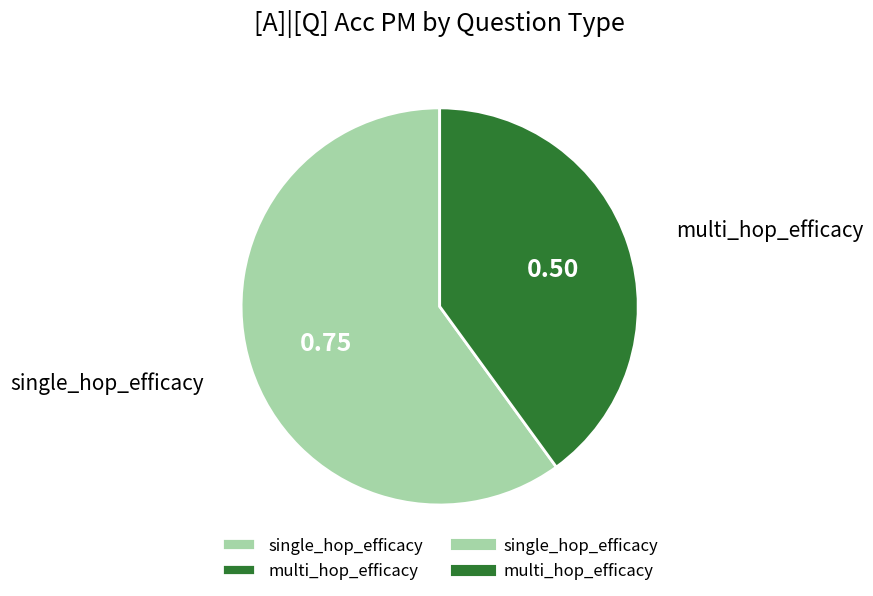

Rank the categories by value from highest to lowest.

single_hop_efficacy, multi_hop_efficacy